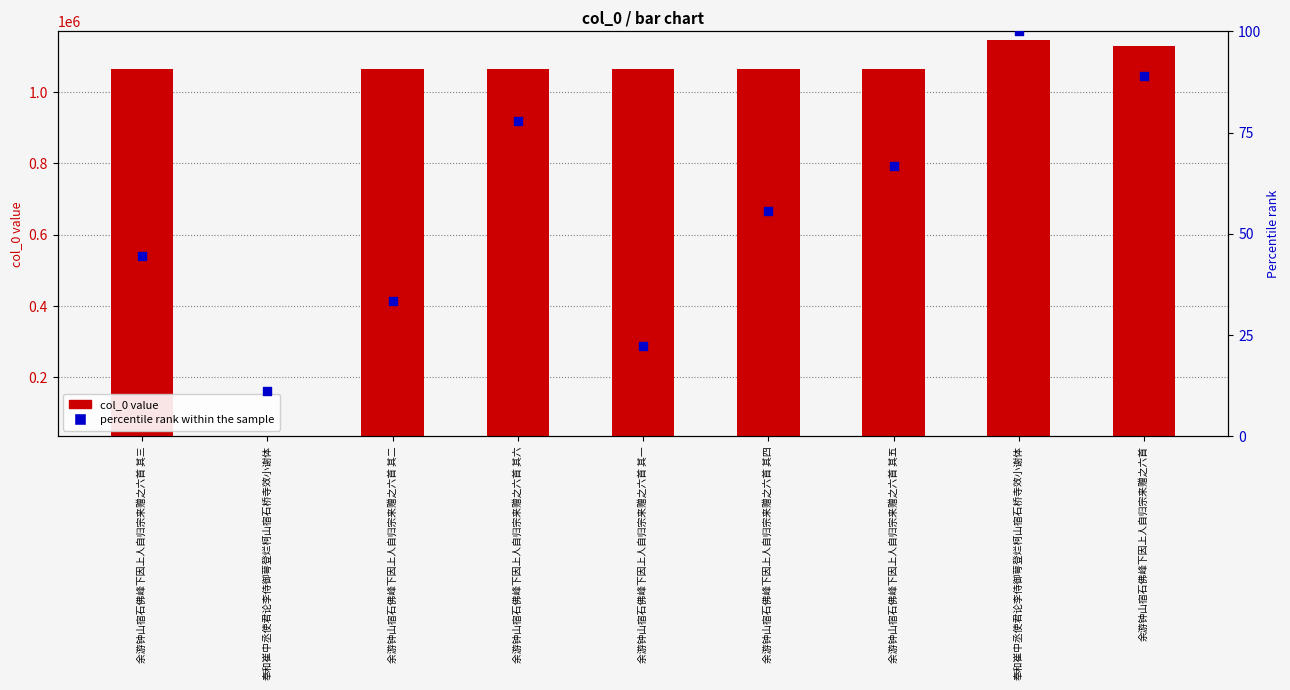

Which series contains the highest Y value?

col_0 value